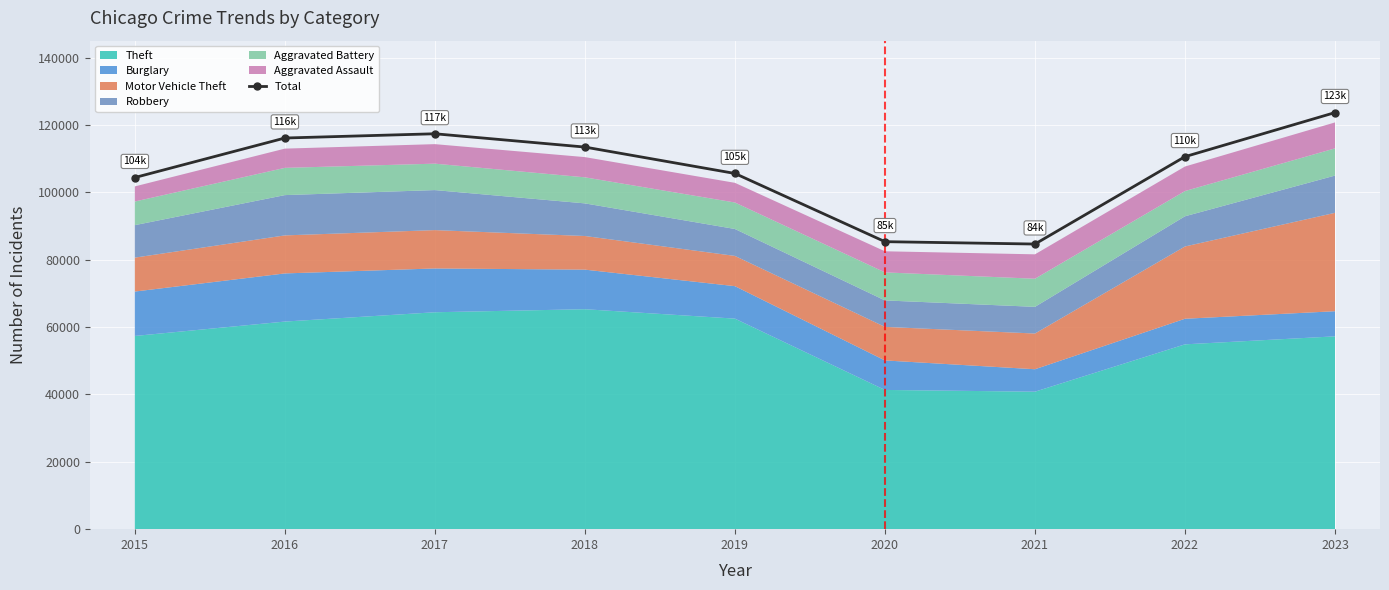

Rank the categories by value from highest to lowest.

2023, 2017, 2016, 2018, 2022, 2019, 2015, 2020, 2021